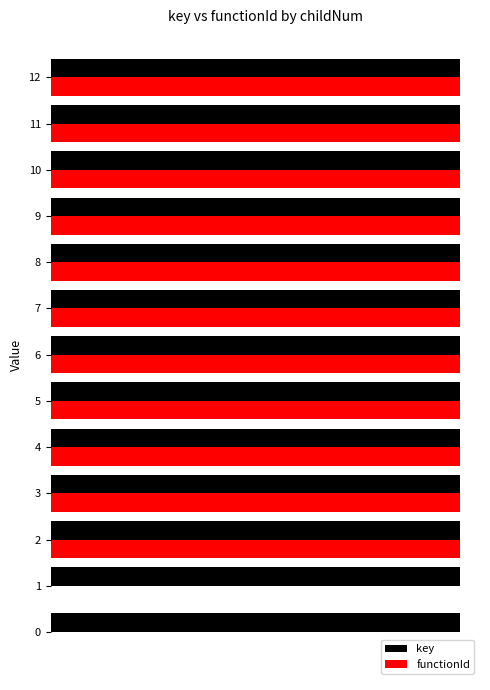

Is the value of key at 8 greater than the value of functionId at 8?

Yes